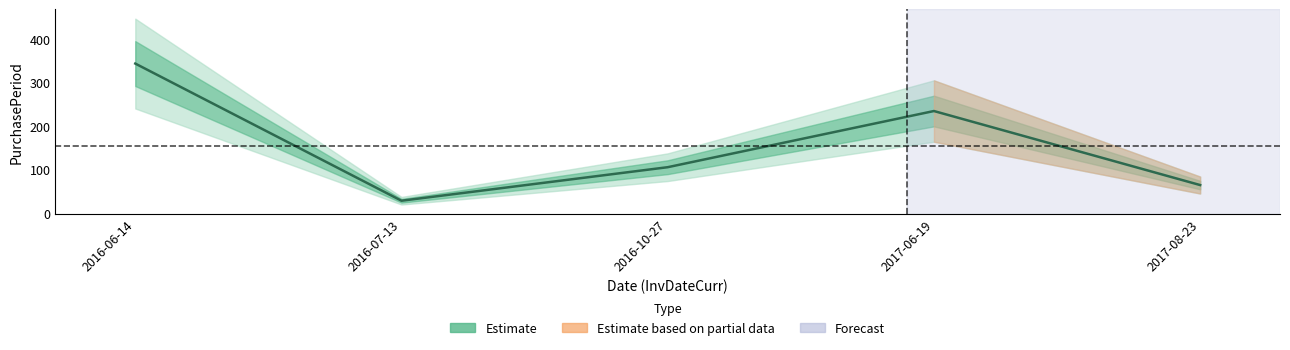

What position from the left is 2016-07-13?

2